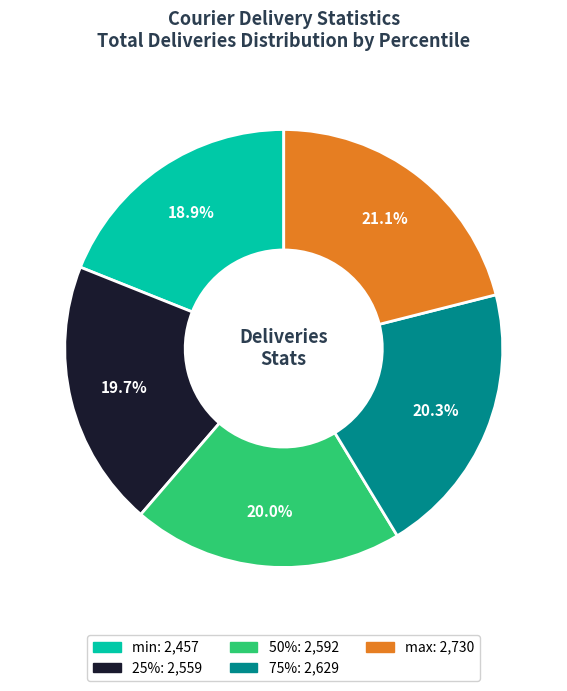

How many slices are in this pie chart?

5